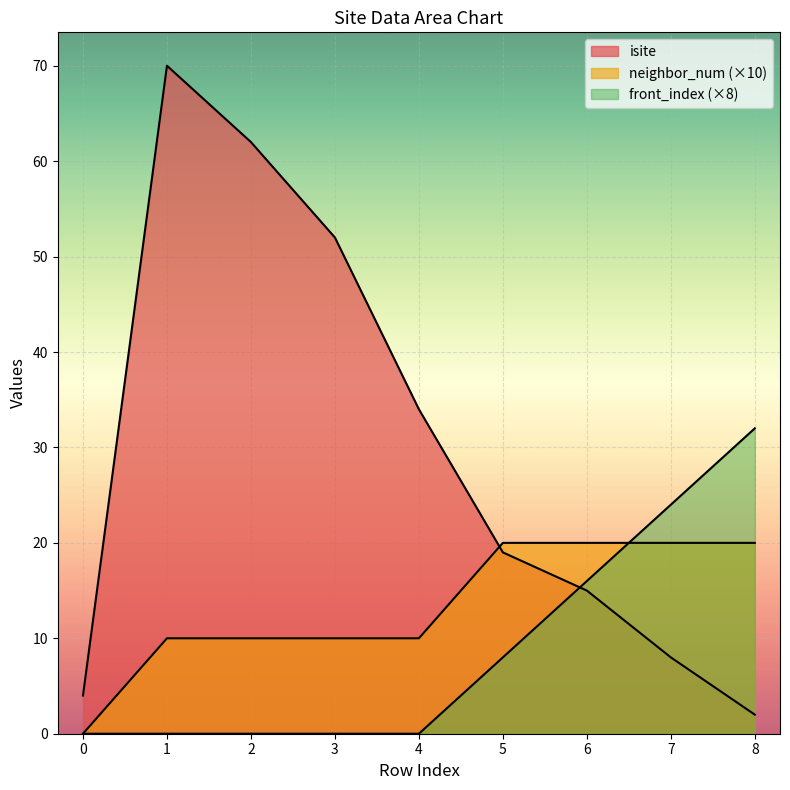

What is the maximum value shown in the chart?

70